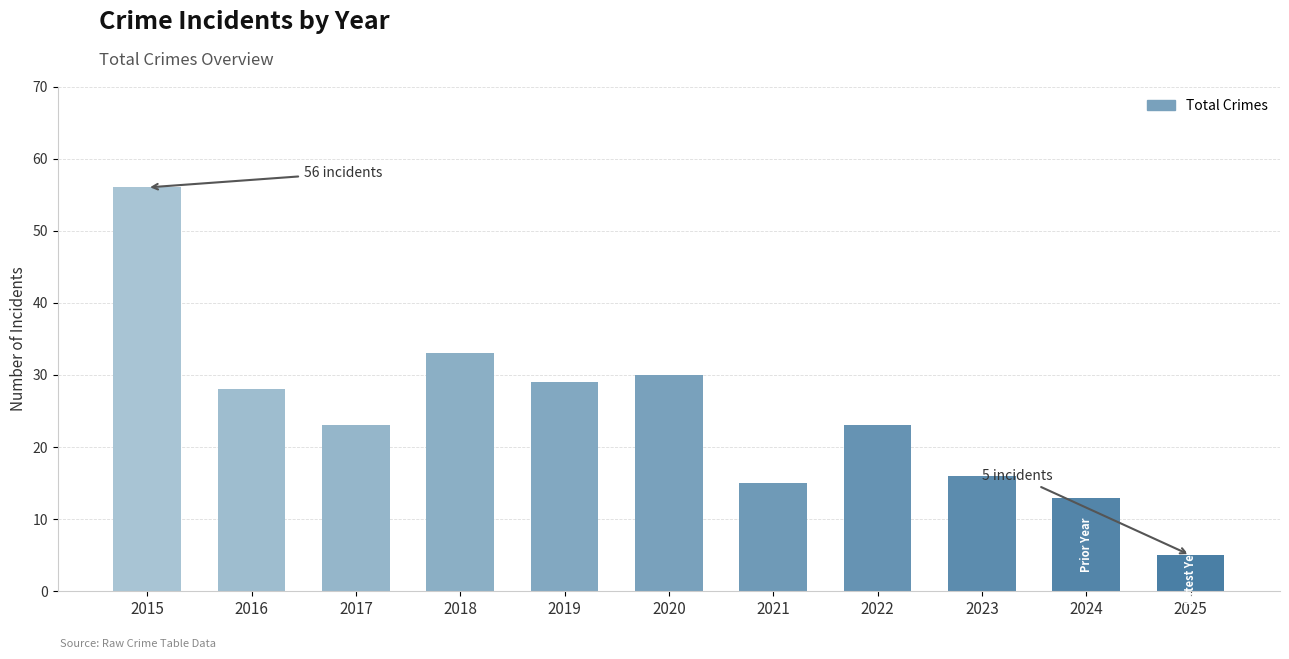

What is the change in value from 2018 to 2021?

-18